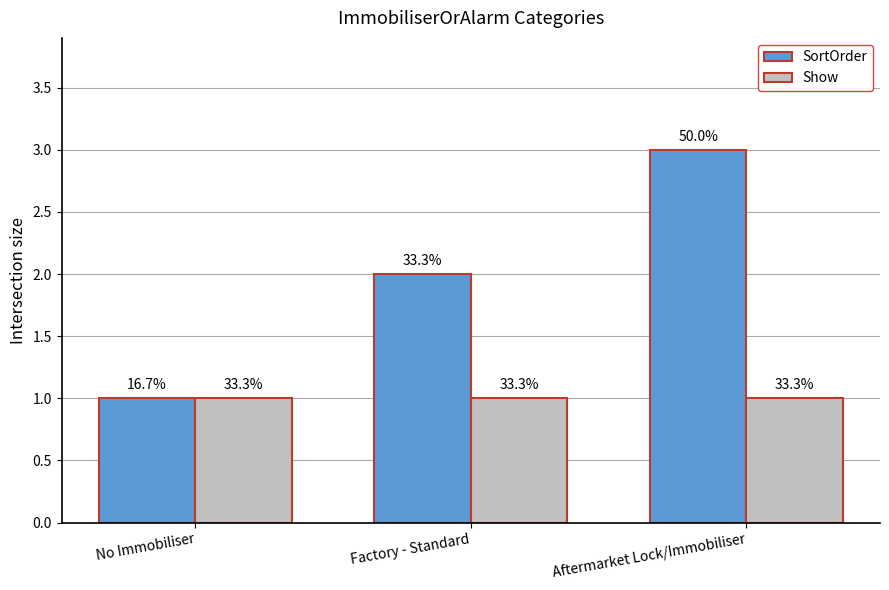

How many bars are there in total?

6